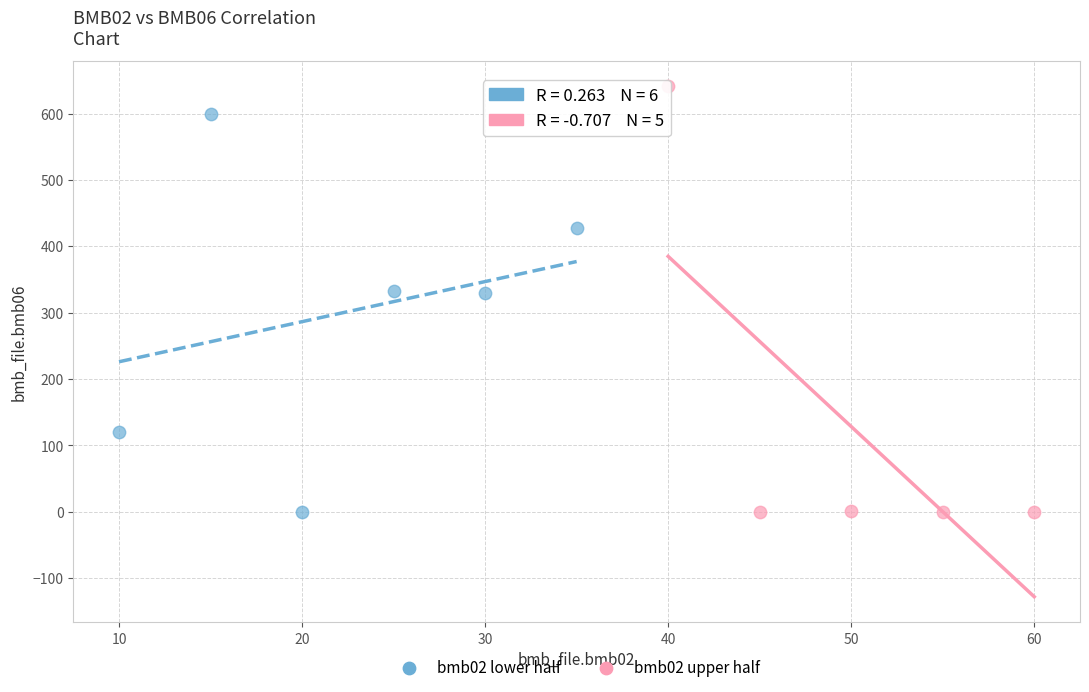

What are all the series names shown in the legend?

bmb02 lower half, bmb02 upper half